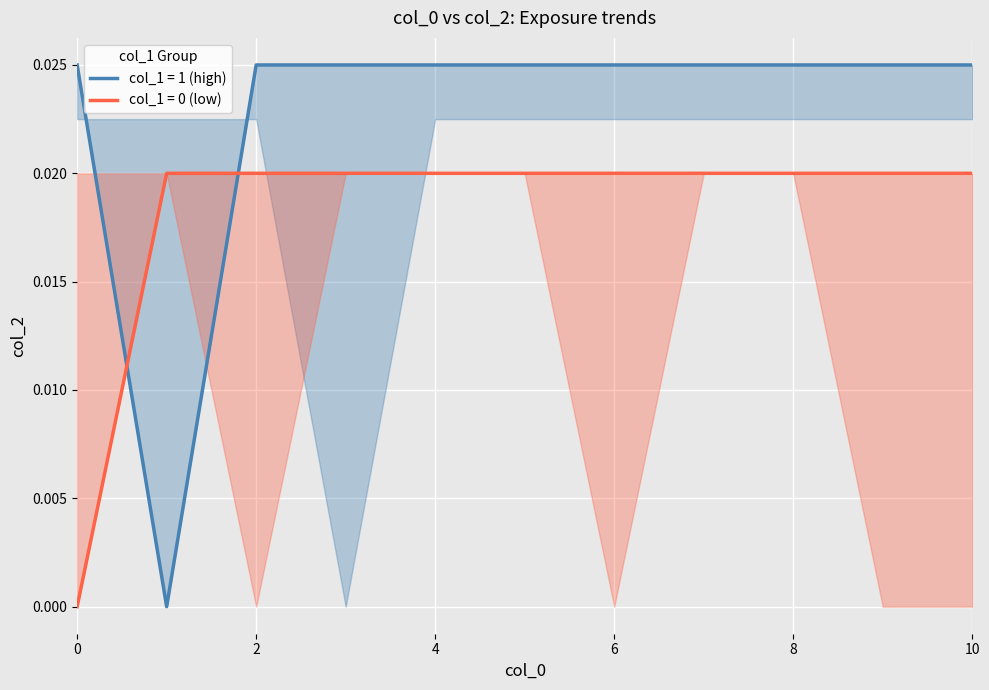

Does the chart display data point markers on the line(s)?

No